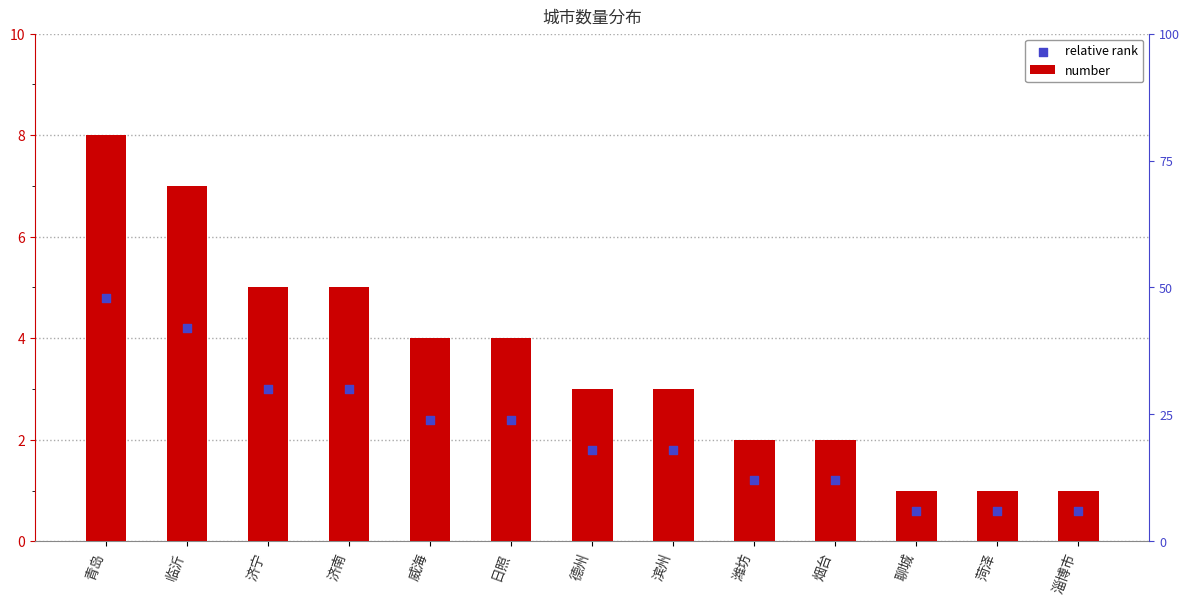

At how many categories does at least one series exceed 1?

10